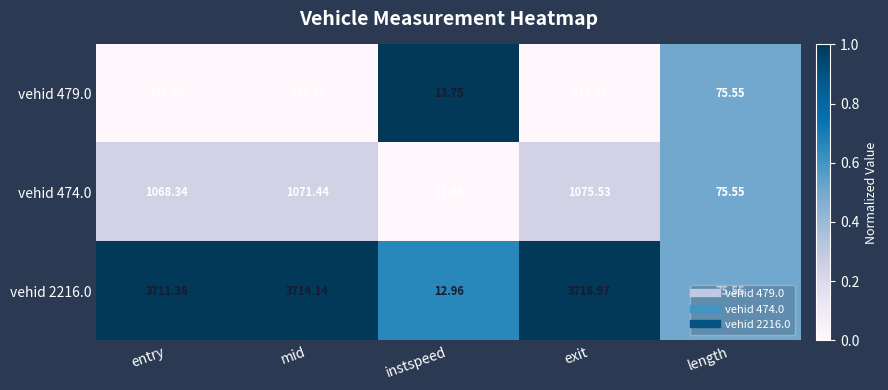

Which series has the largest total across all categories?

vehid 2216.0